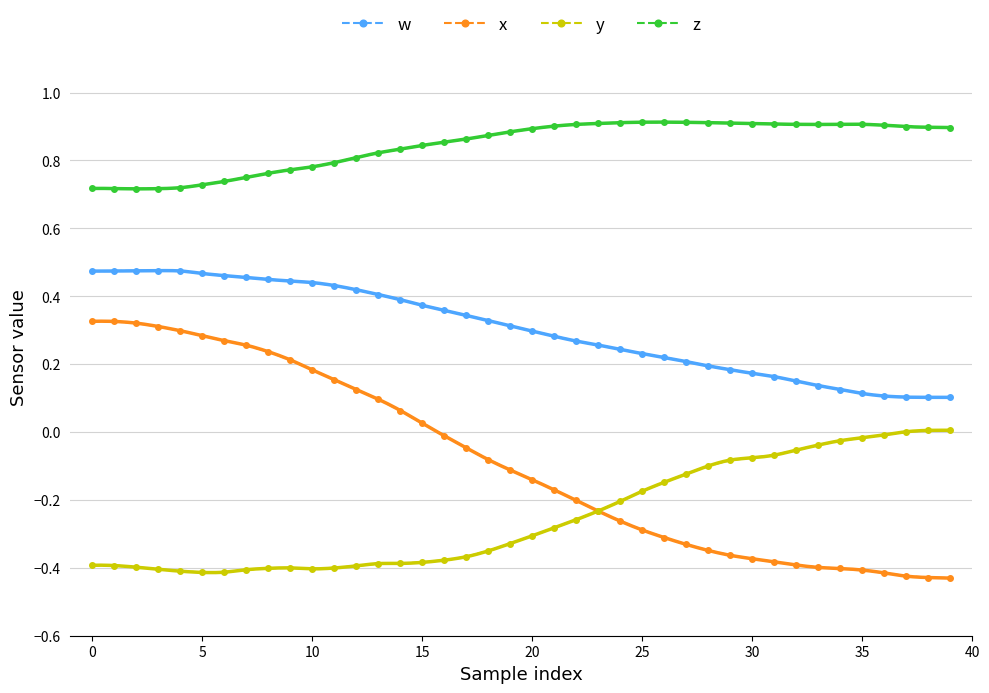

How many lines are shown in the chart?

4